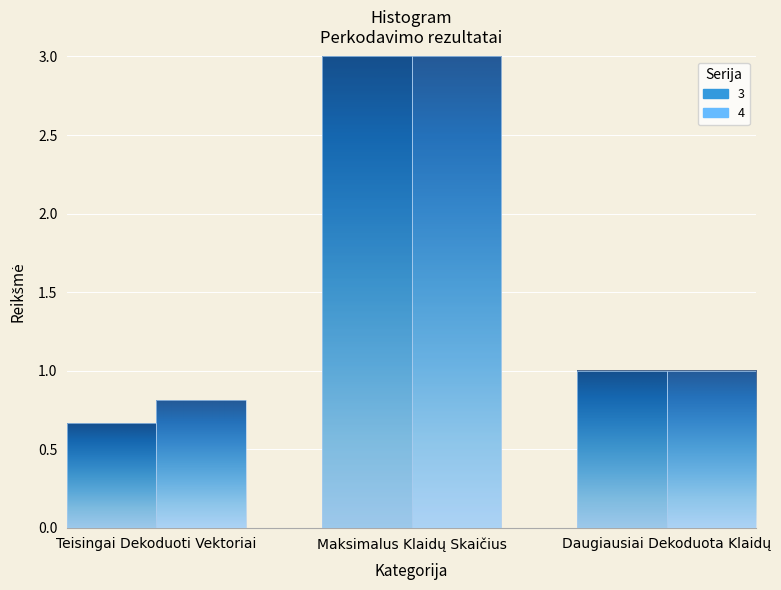

Read the 3 value at Maksimalus Klaidų Skaičius.

3.0